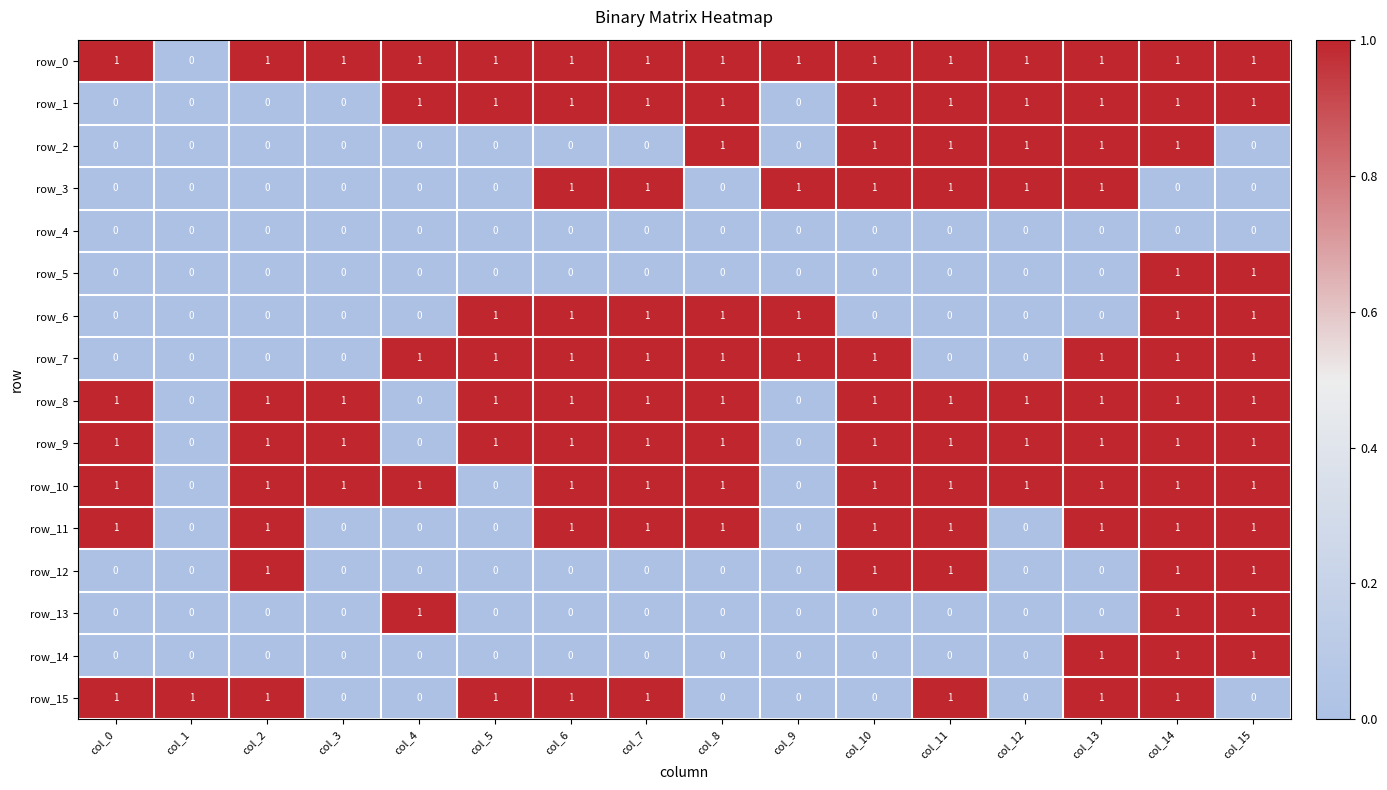

Reading left to right, transcribe all the data shown in this chart.

row_0: 1	0	1	1	1	1	1	1	1	1	1	1	1	1	1	1
row_1: 0	0	0	0	1	1	1	1	1	0	1	1	1	1	1	1
row_2: 0	0	0	0	0	0	0	0	1	0	1	1	1	1	1	0
row_3: 0	0	0	0	0	0	1	1	0	1	1	1	1	1	0	0
row_4: 0	0	0	0	0	0	0	0	0	0	0	0	0	0	0	0
row_5: 0	0	0	0	0	0	0	0	0	0	0	0	0	0	1	1
row_6: 0	0	0	0	0	1	1	1	1	1	0	0	0	0	1	1
row_7: 0	0	0	0	1	1	1	1	1	1	1	0	0	1	1	1
row_8: 1	0	1	1	0	1	1	1	1	0	1	1	1	1	1	1
row_9: 1	0	1	1	0	1	1	1	1	0	1	1	1	1	1	1
row_10: 1	0	1	1	1	0	1	1	1	0	1	1	1	1	1	1
row_11: 1	0	1	0	0	0	1	1	1	0	1	1	0	1	1	1
row_12: 0	0	1	0	0	0	0	0	0	0	1	1	0	0	1	1
row_13: 0	0	0	0	1	0	0	0	0	0	0	0	0	0	1	1
row_14: 0	0	0	0	0	0	0	0	0	0	0	0	0	1	1	1
row_15: 1	1	1	0	0	1	1	1	0	0	0	1	0	1	1	0